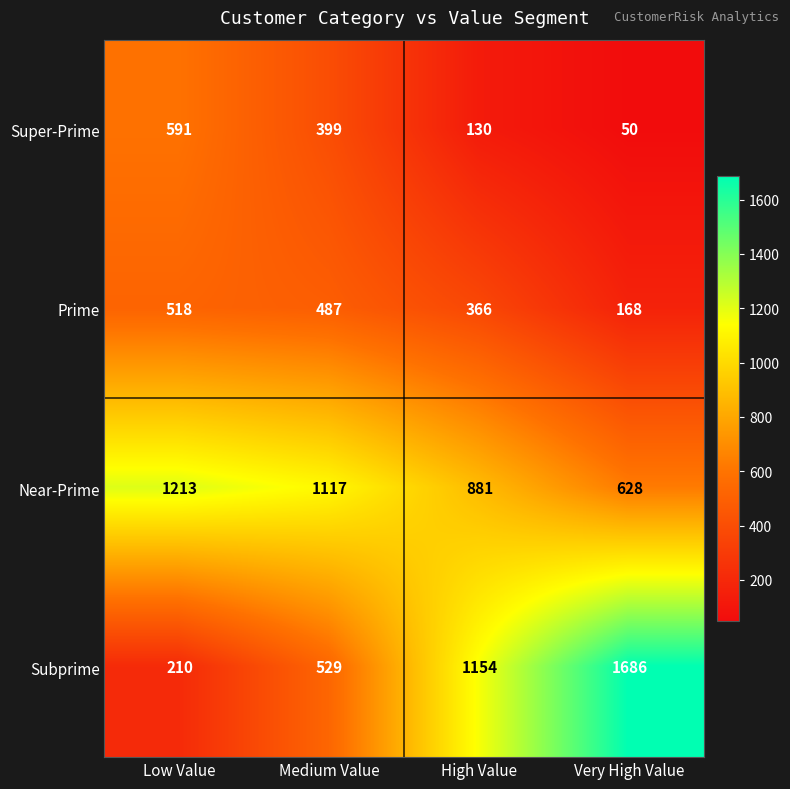

Which series has the largest total across all categories?

Near-Prime